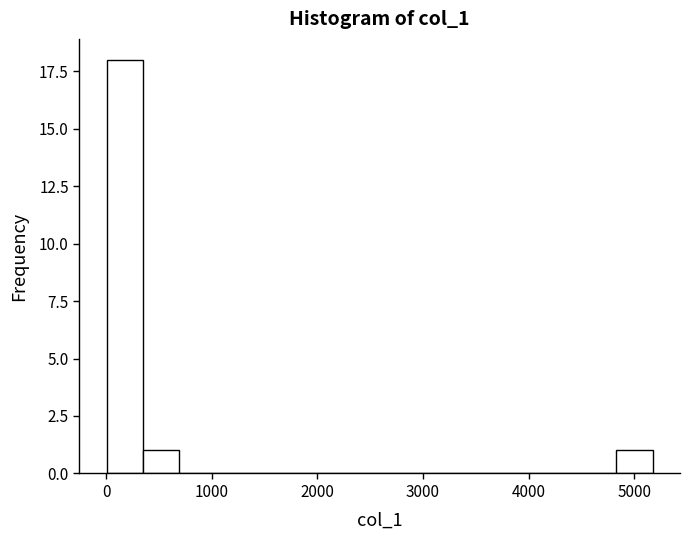

Read against the x-axis, roughly where is the centre of the tallest bar?

200